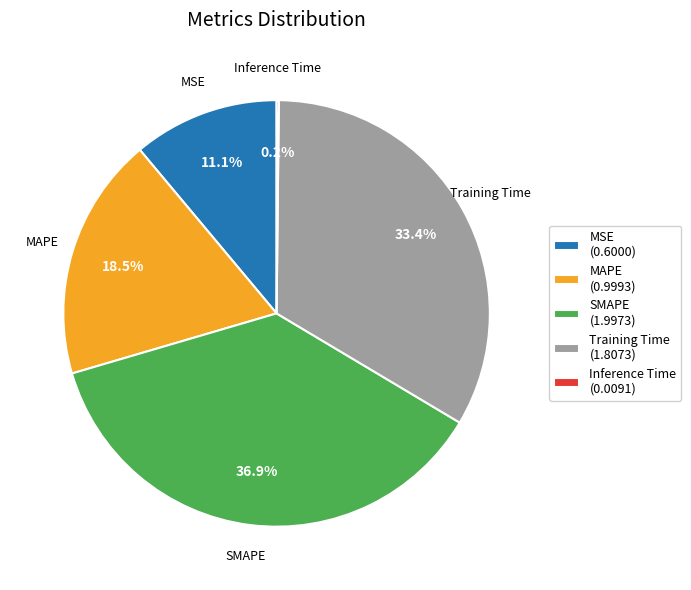

What is the ratio of the value at MAPE (0.9993) to the value at SMAPE (1.9973)?

0.5